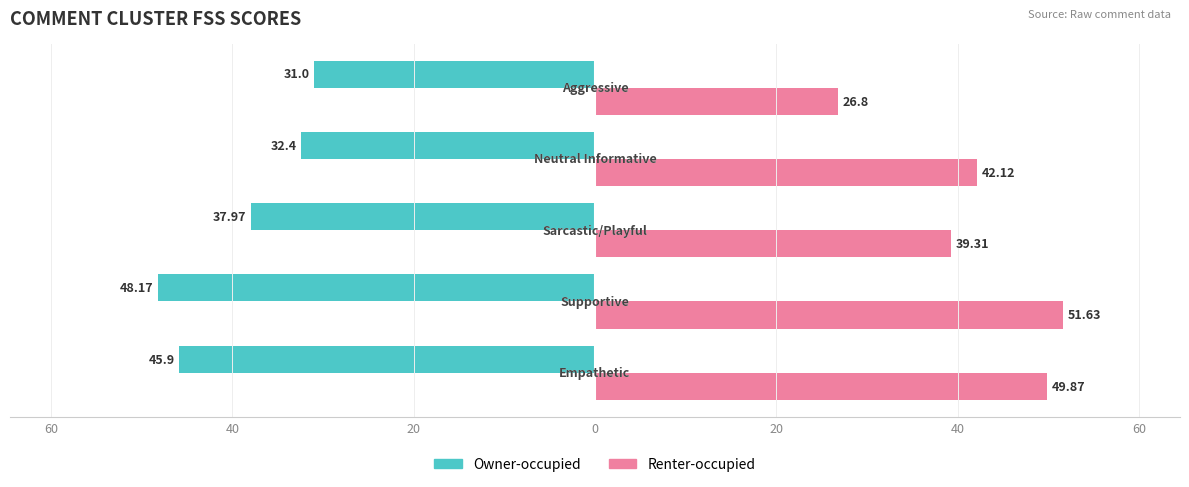

What are all the series names shown in the legend?

Owner-occupied, Renter-occupied